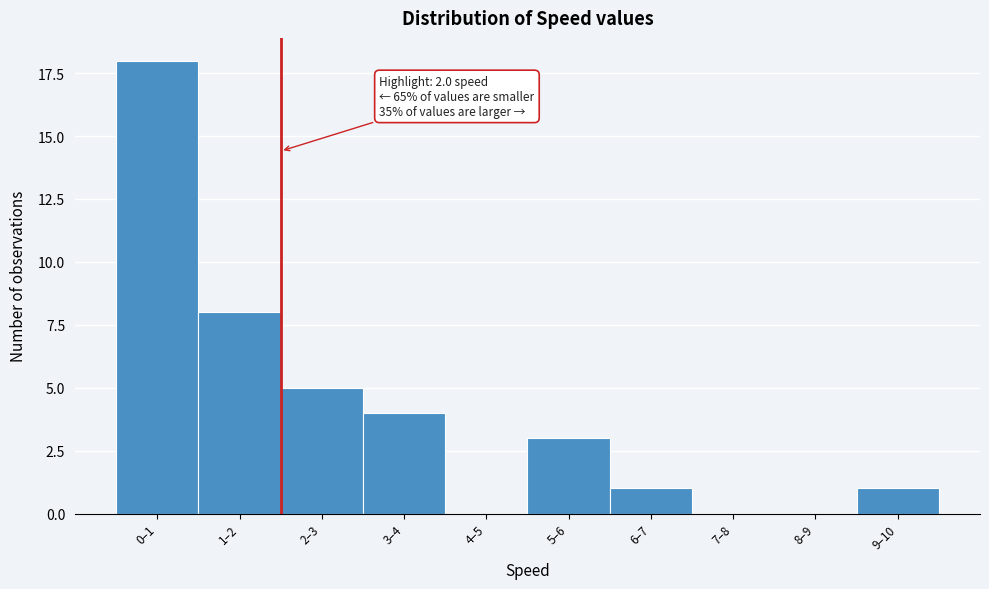

Where is the data nearest to the value 9?

1–2